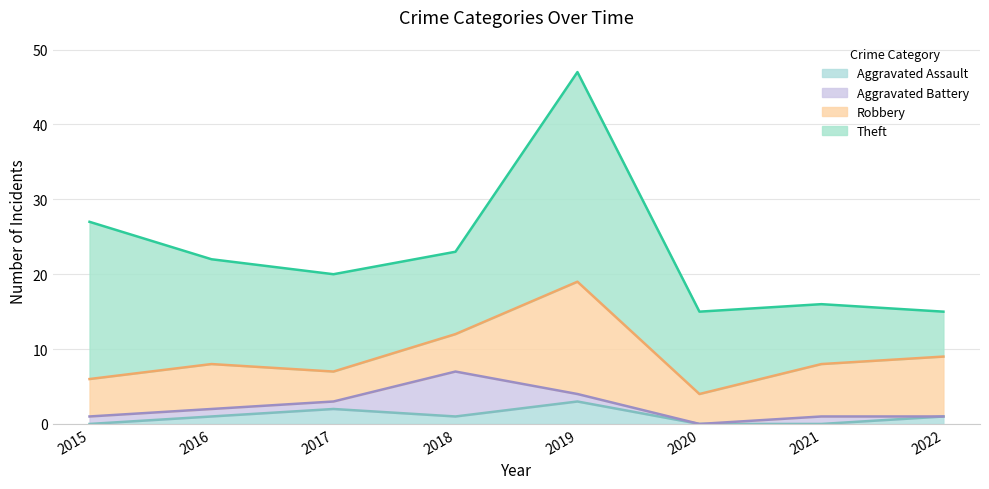

Which category has the lowest value in the Robbery series?

2017